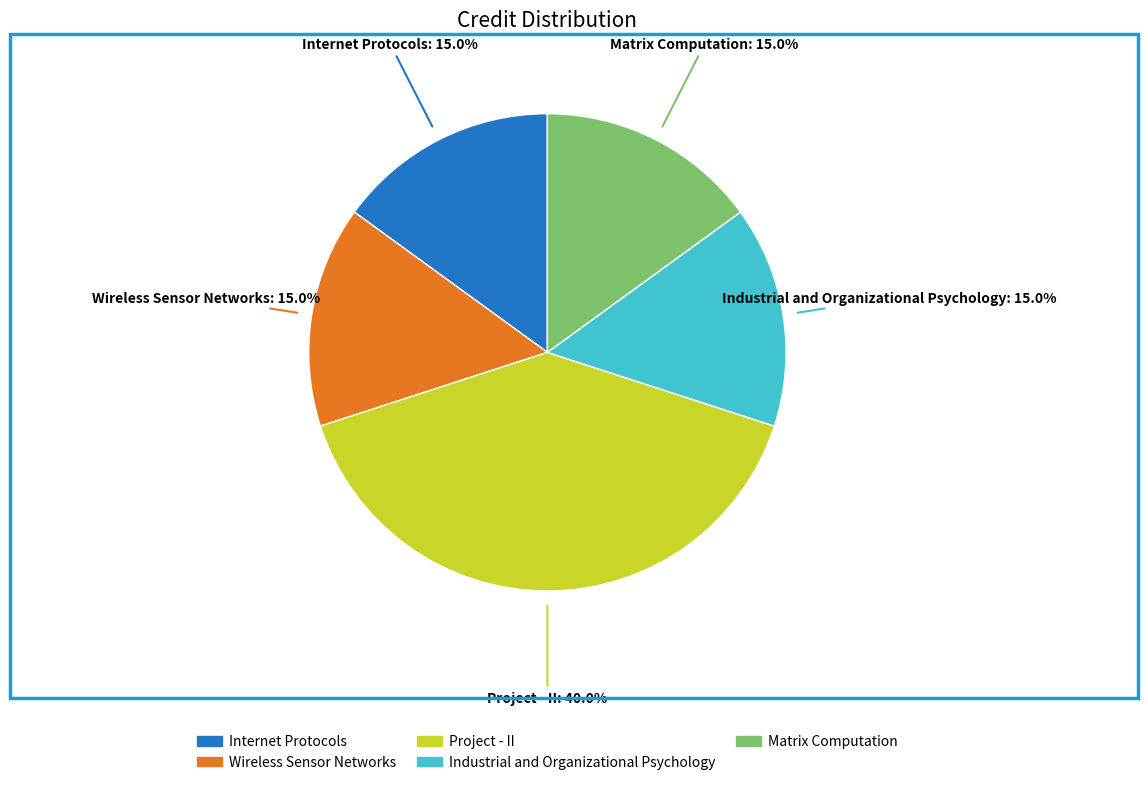

Approximately how many times larger is the value at Wireless Sensor Networks compared to Internet Protocols?

1.0